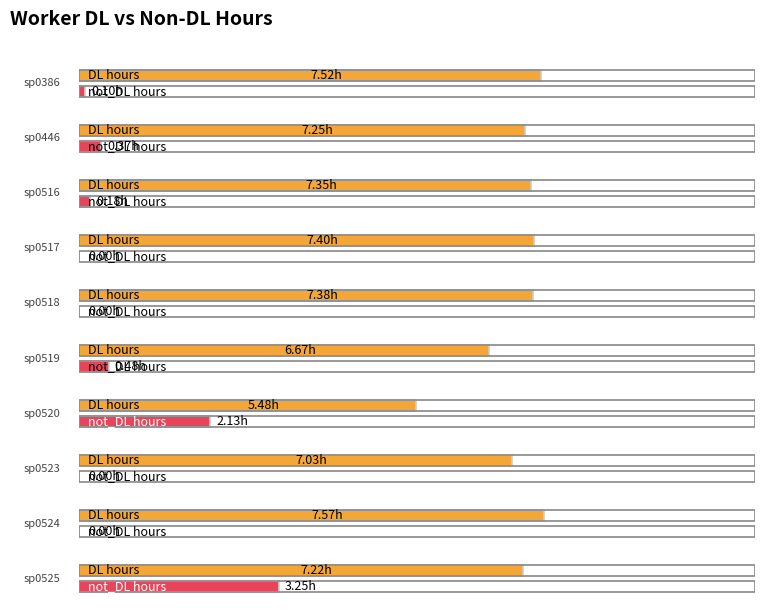

Between sp0516 and sp0519, which series saw the biggest shift?

DL